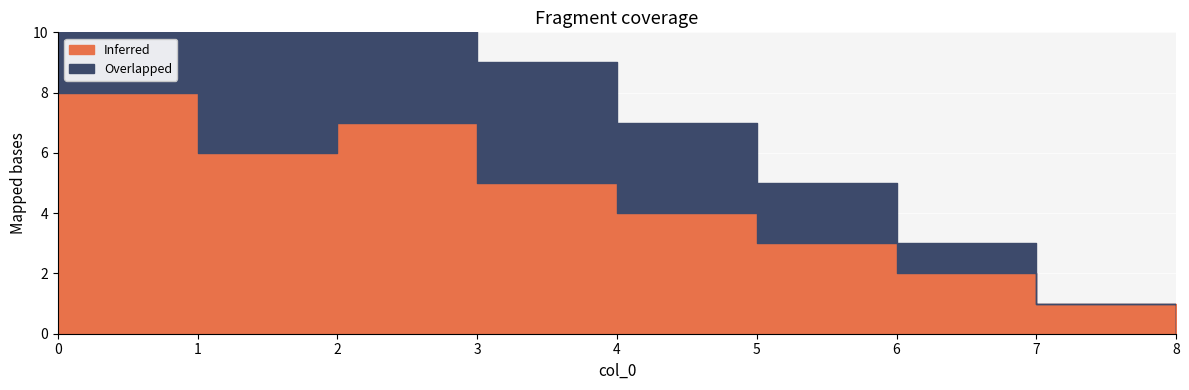

How many values in the Inferred series exceed 4?

4